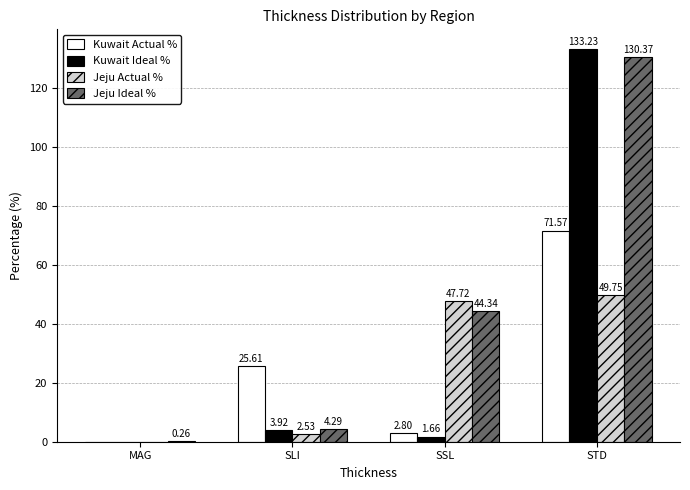

At which category is the sum across all series the highest?

STD